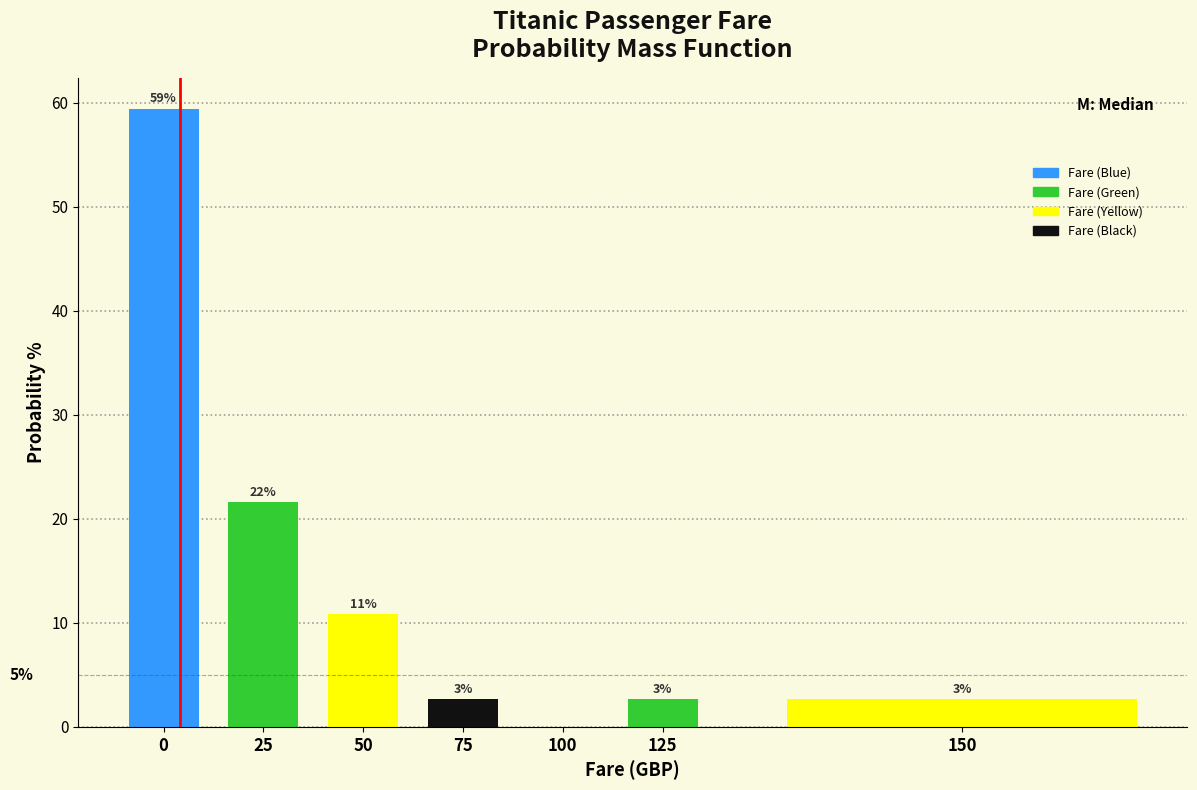

Are the bars horizontal?

No